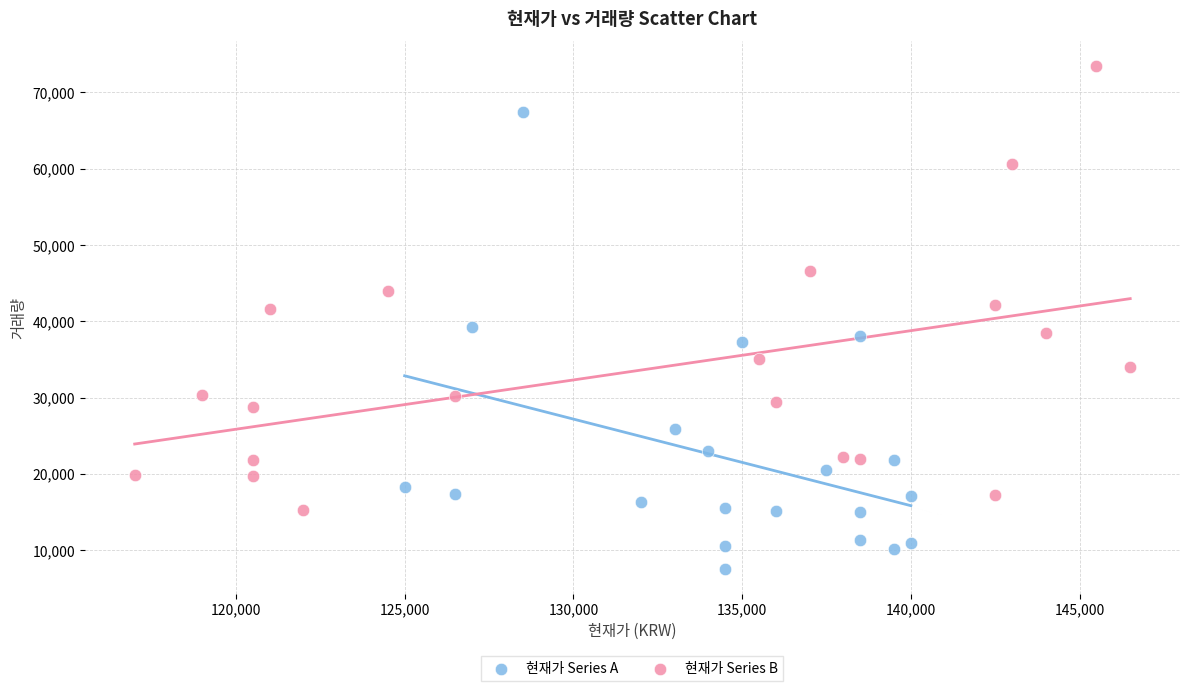

Which series reaches the minimum Y coordinate?

현재가 Series A